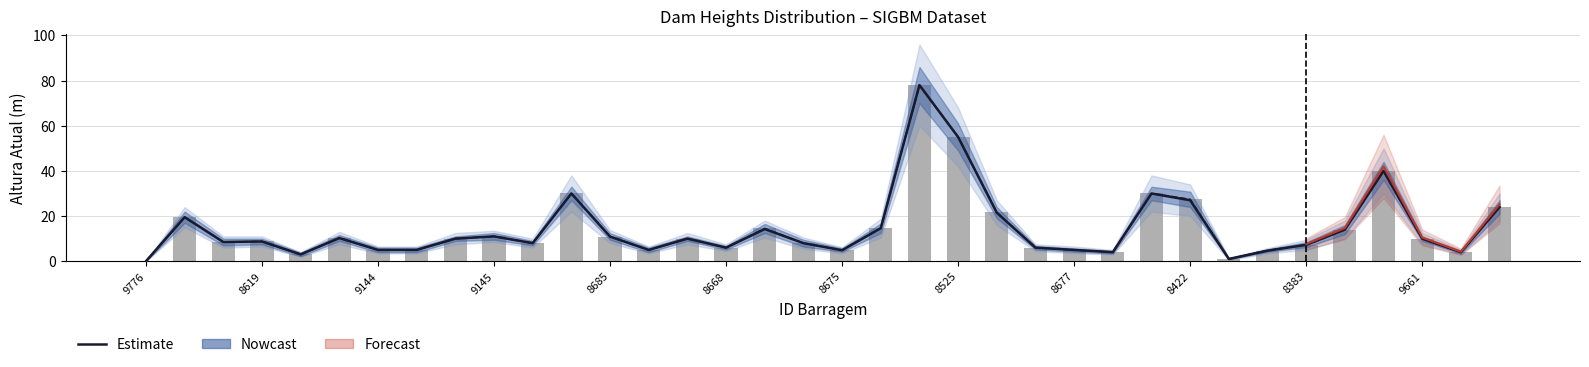

What is the total value across all series at 9145?

33.0